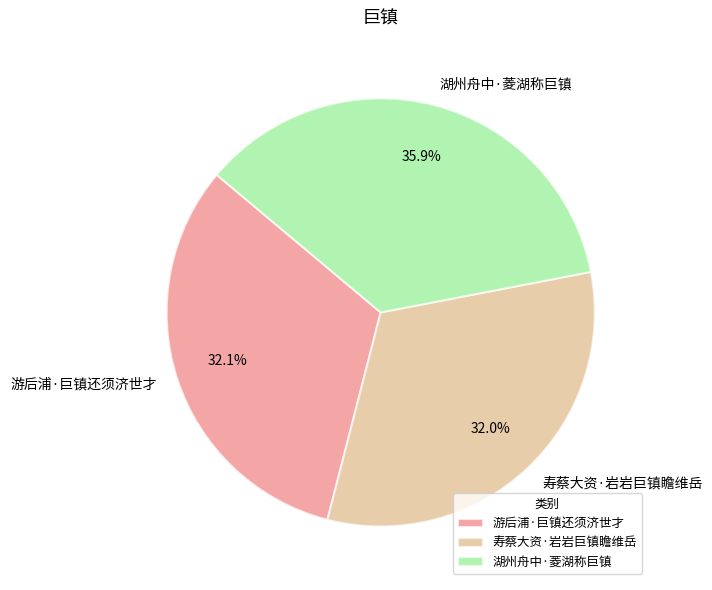

True or false: 湖州舟中·菱湖称巨镇 accounts for 36% of the total.

True